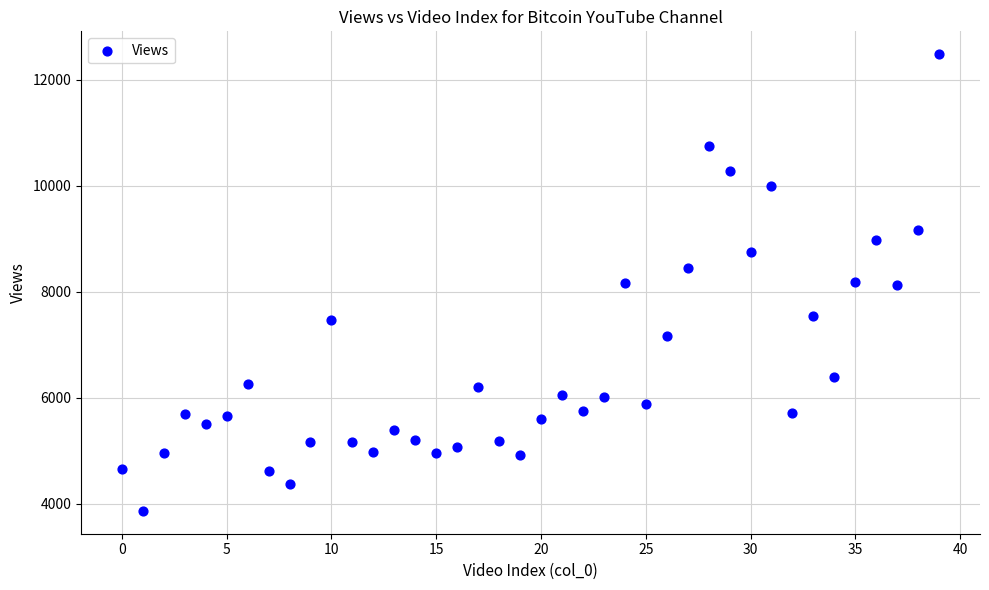

What is the range of Y values (max minus min)?

8622